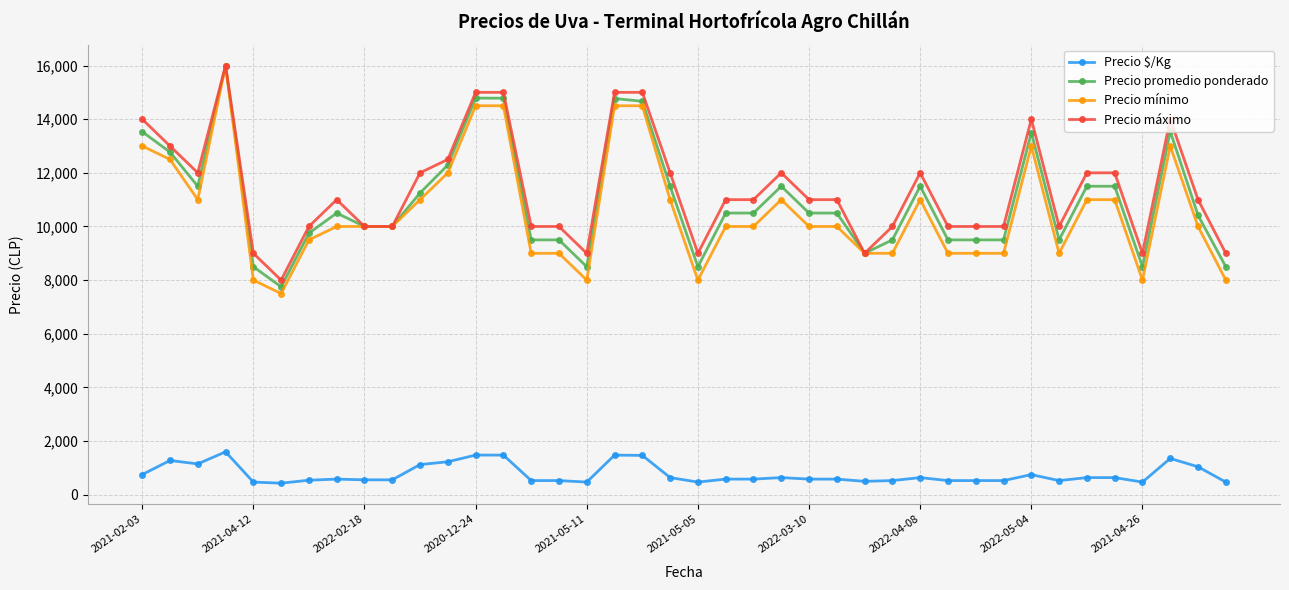

What is the value of the Precio promedio ponderado point at the 39th from the left?

10417